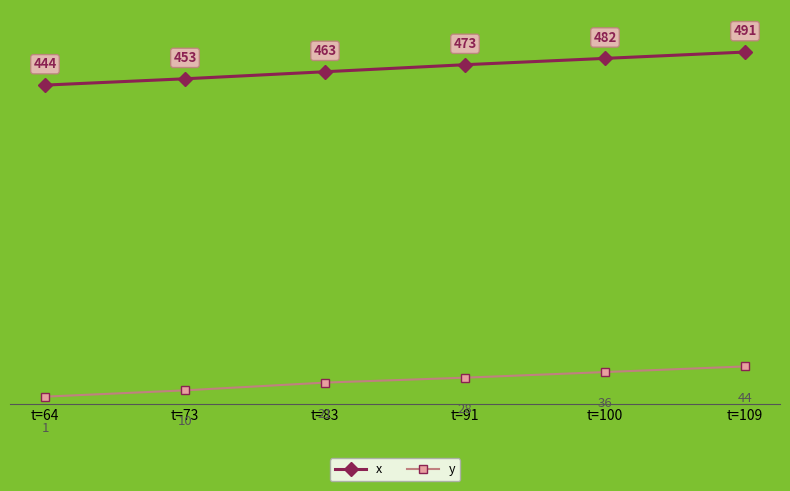

What is the difference between the second highest and minimum values in the x series?

38